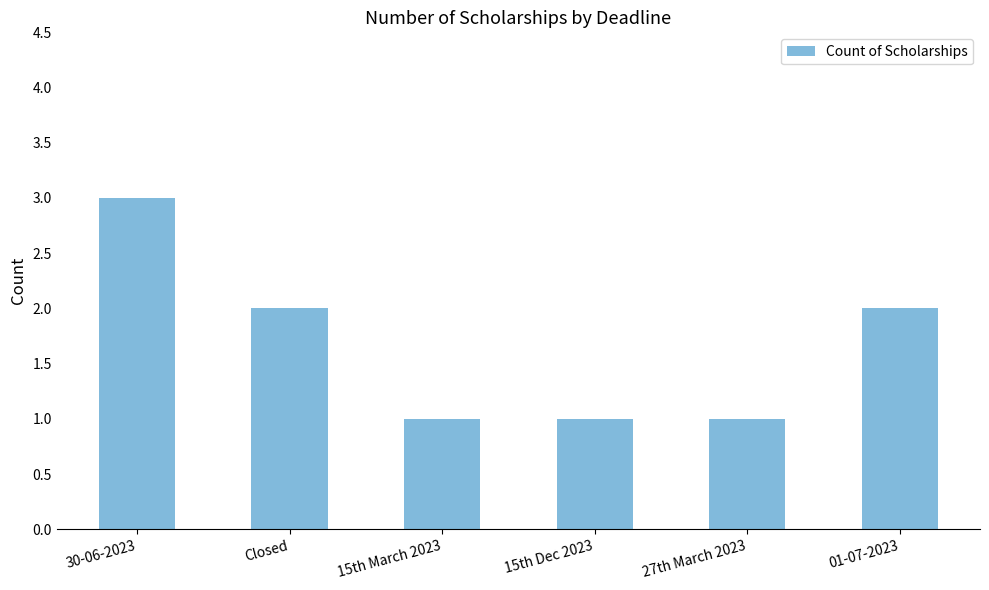

What is the difference between the maximum and minimum values?

2